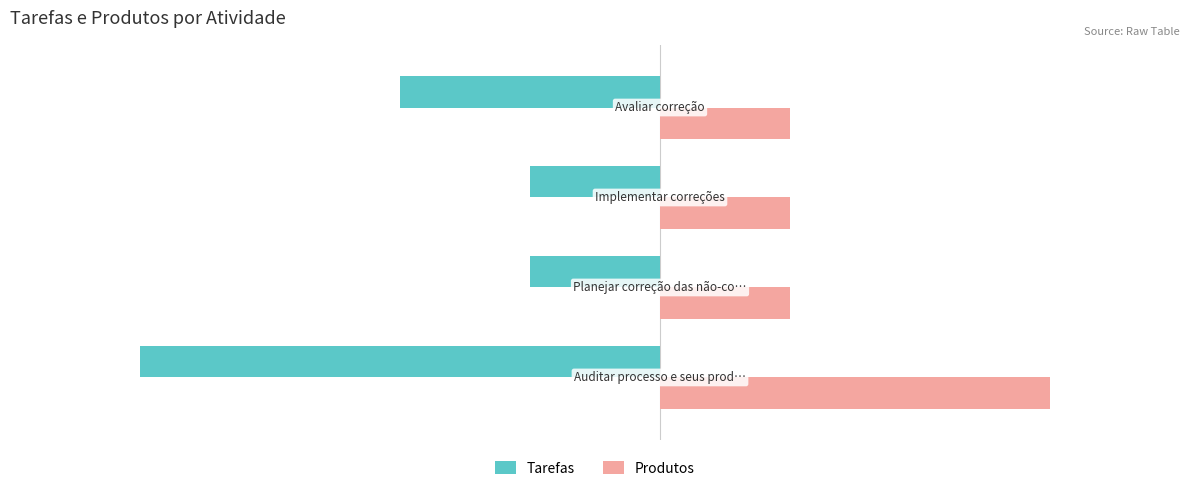

What is the average value of the Produtos series?

2